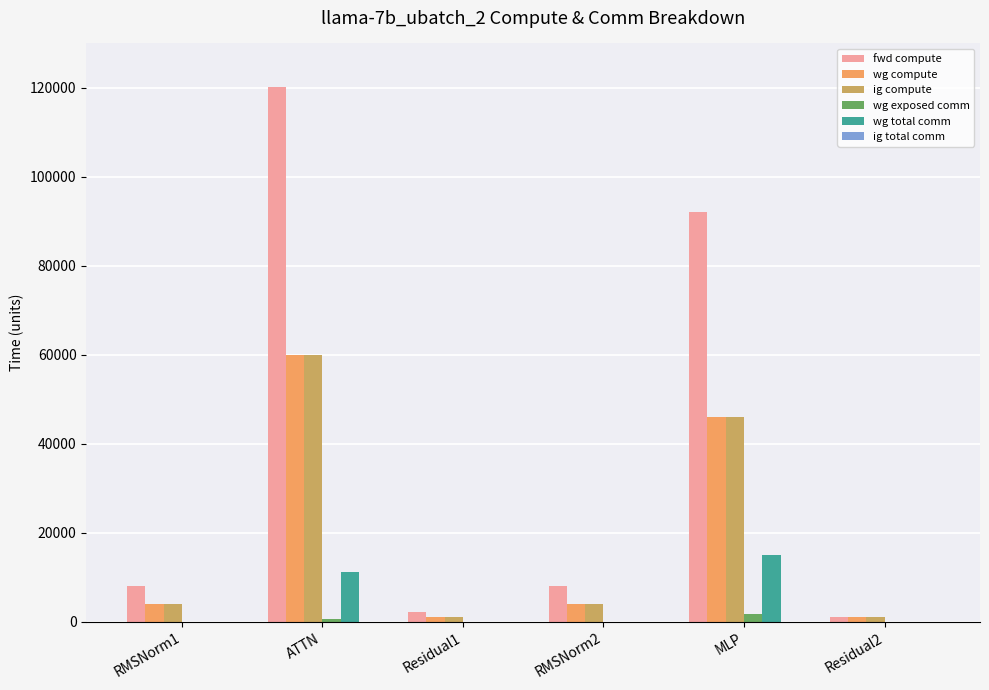

What is the sum of all wg compute values?

116175.1